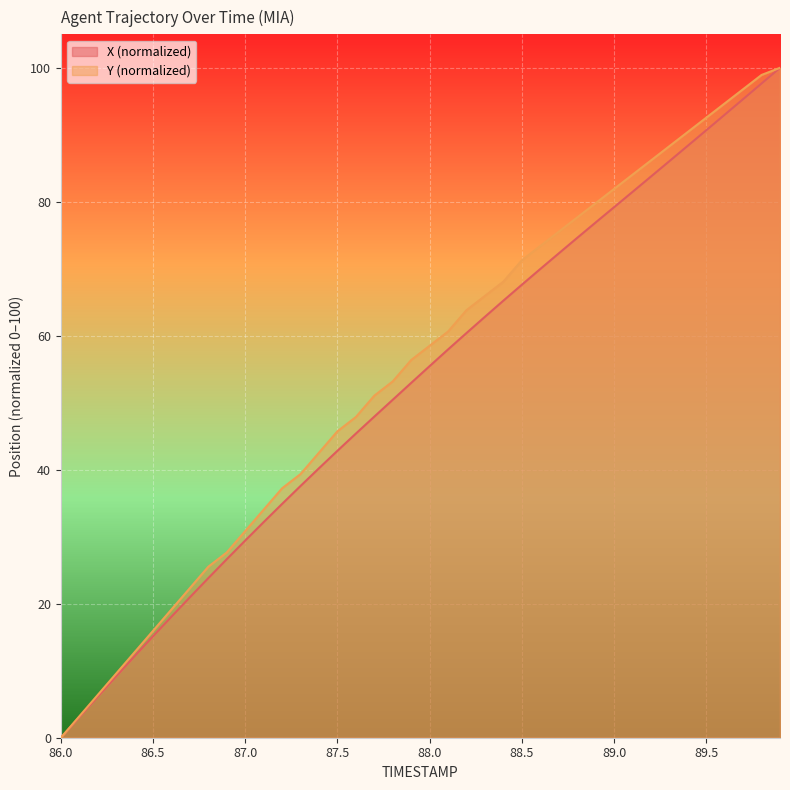

What is the greatest value displayed?

100.0